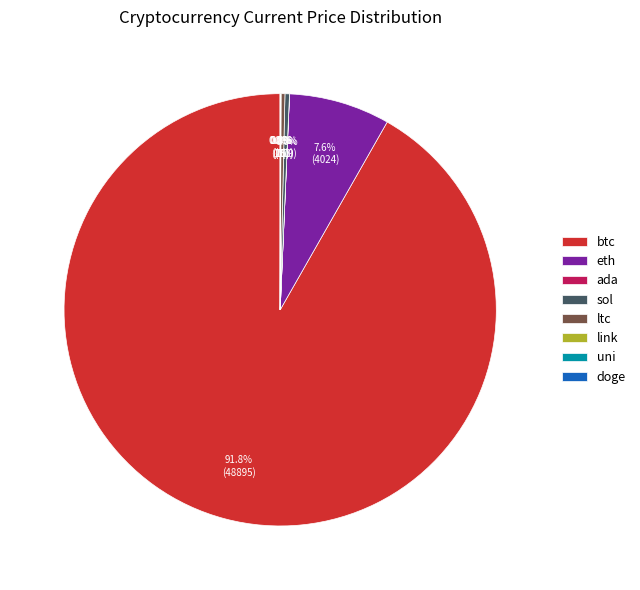

To the nearest percent, what is the difference between the largest and smallest slice percentages?

92%